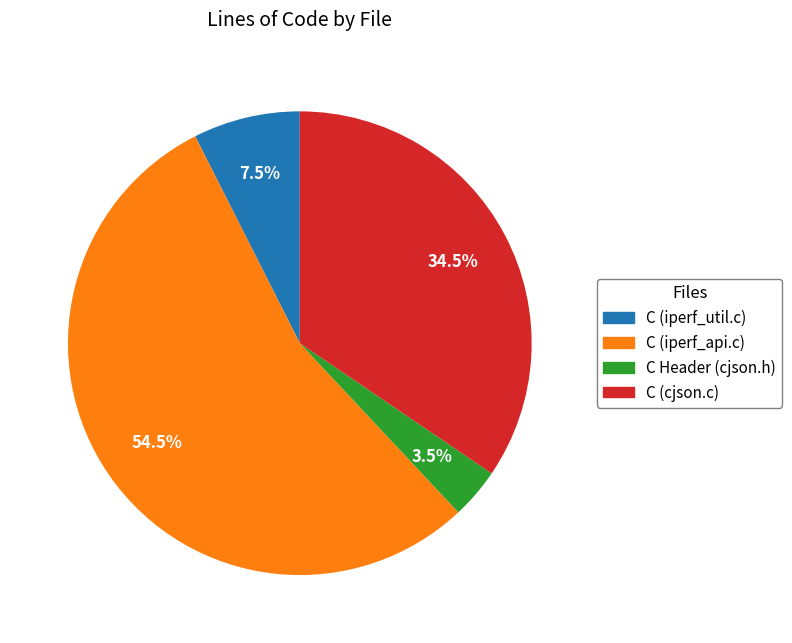

Which slice is the smallest?

C Header (cjson.h)